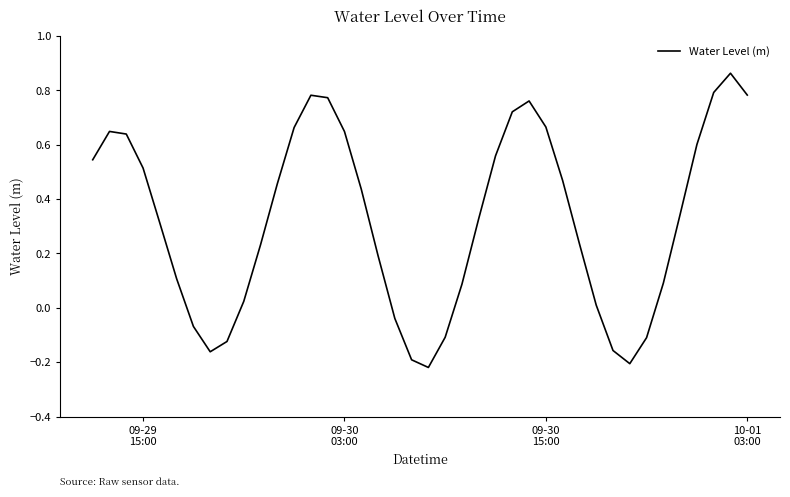

What is the difference between the maximum and minimum values?

1.1